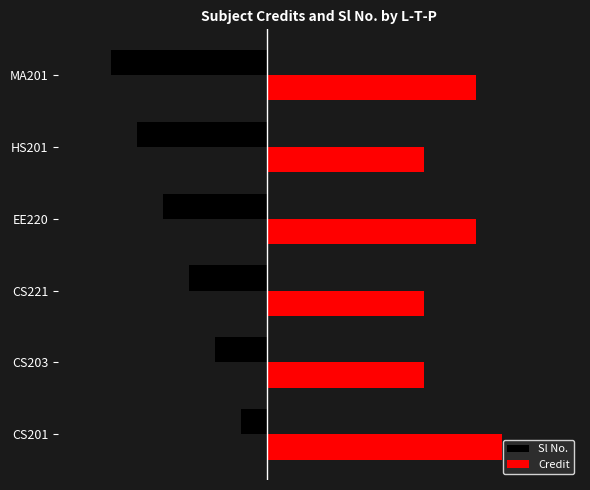

What are all the series names shown in the legend?

Sl No., Credit